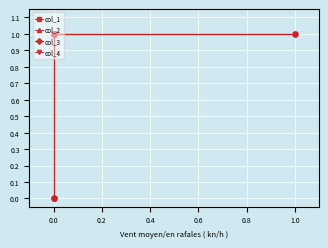

True or false: col_4 and col_2 cross at least once.

False